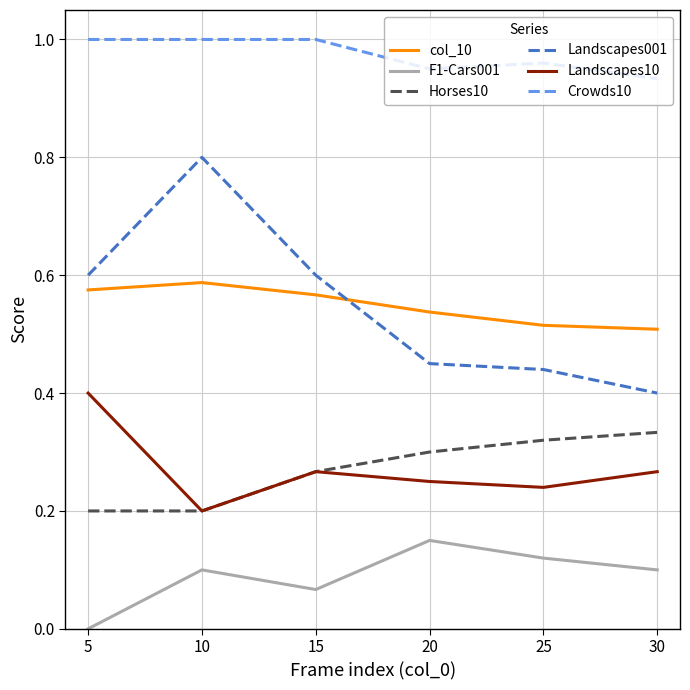

True or false: F1-Cars001 and Horses10 cross at least once.

False